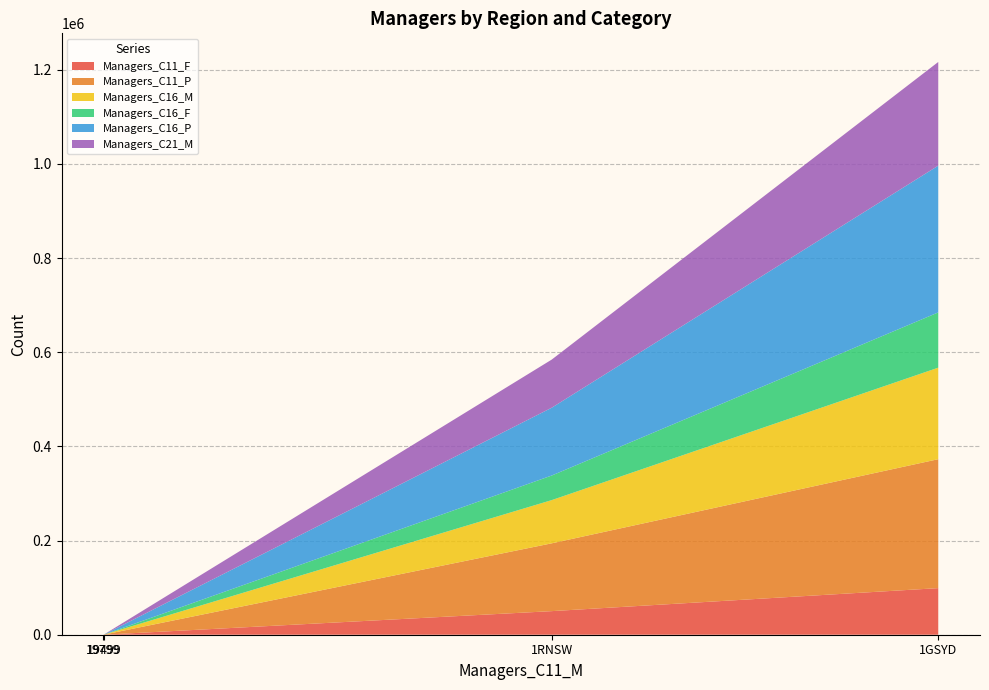

Reading left to right, extract all data points from this chart.

Managers_C11_F: 1GSYD=98975	1RNSW=50120	19499=116	19799=0
Managers_C11_P: 1GSYD=273919	1RNSW=144075	19499=341	19799=0
Managers_C16_M: 1GSYD=194389	1RNSW=91791	19499=169	19799=3
Managers_C16_F: 1GSYD=117375	1RNSW=52253	19499=104	19799=0
Managers_C16_P: 1GSYD=311765	1RNSW=144050	19499=271	19799=5
Managers_C21_M: 1GSYD=220241	1RNSW=102251	19499=133	19799=0